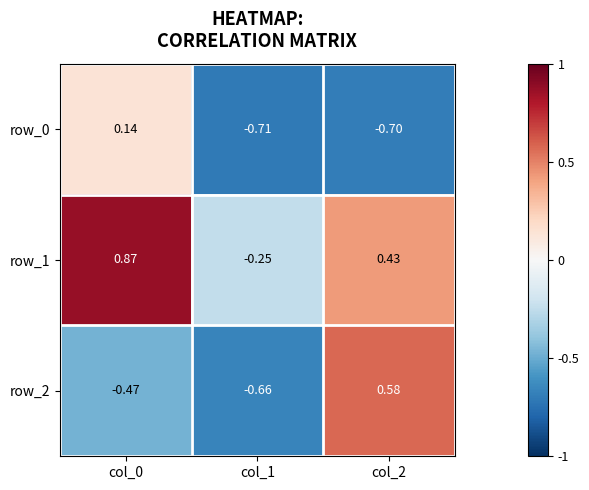

Which series has the largest total across all categories?

row_1